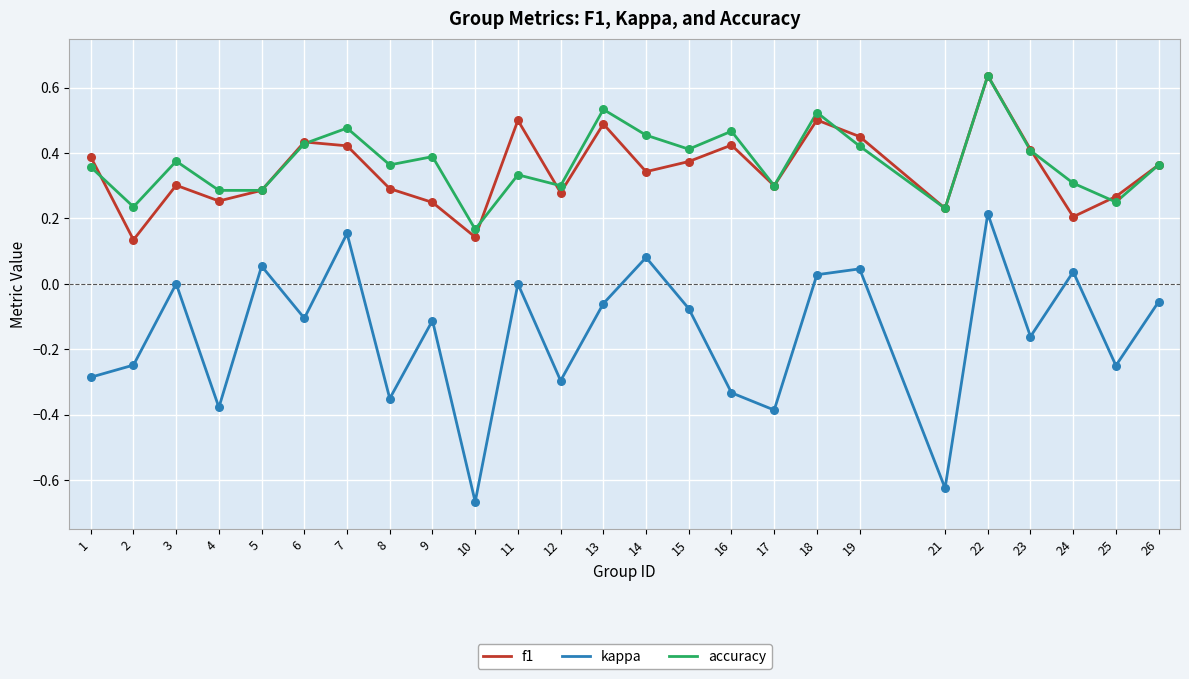

Is the value of f1 at 12 greater than the value of kappa at 13?

Yes